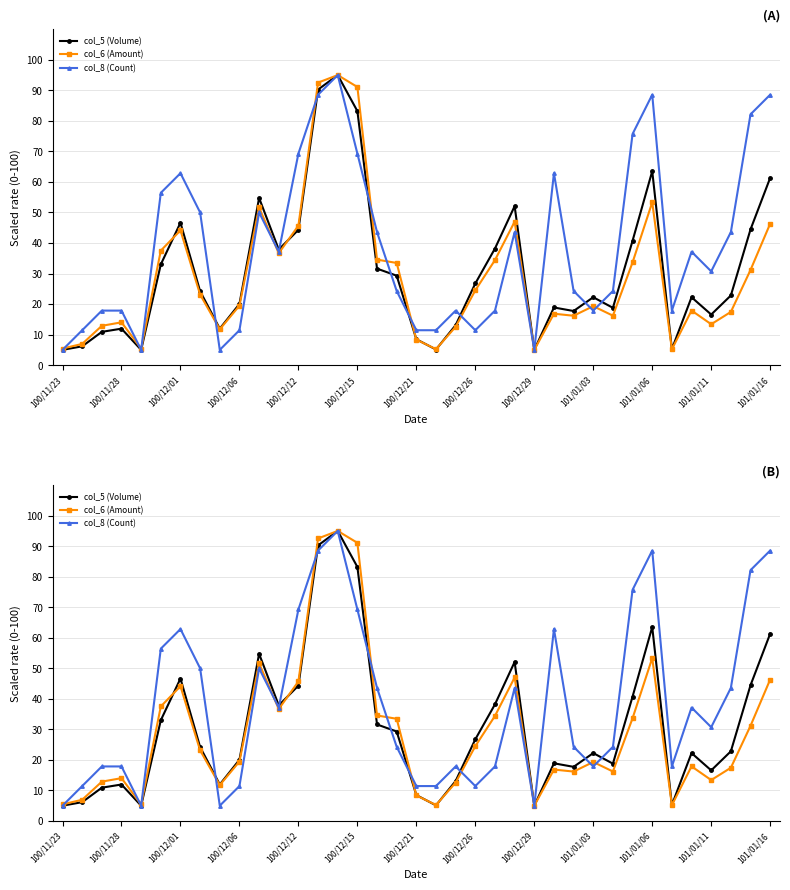

List the series in order of their overall mean, highest first.

col_8 (Count), col_5 (Volume), col_6 (Amount)